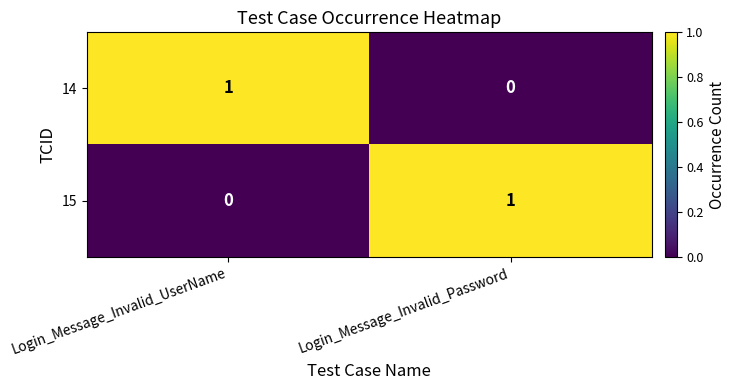

Which category has the highest value in the 14 series?

Login_Message_Invalid_UserName